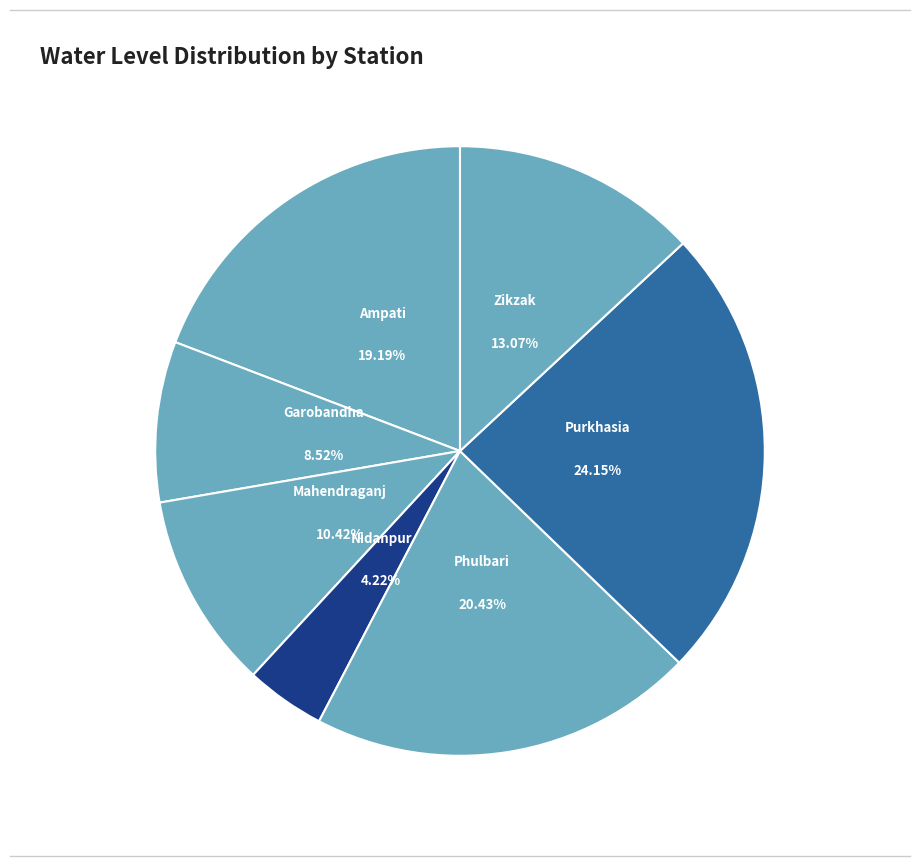

To the nearest percent, what is the average slice percentage?

14%